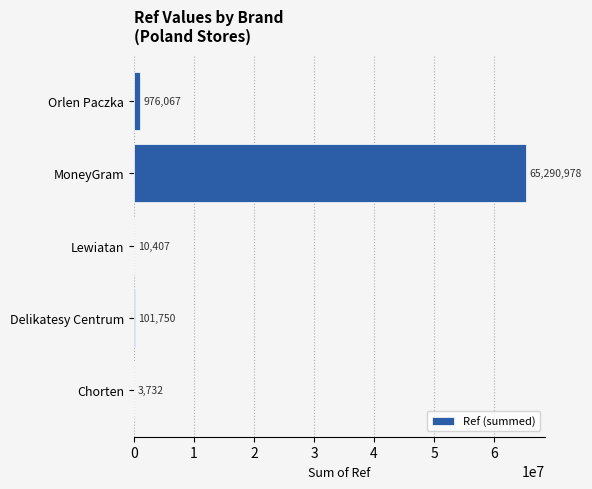

Where is the data nearest to the value 32647355?

Orlen Paczka